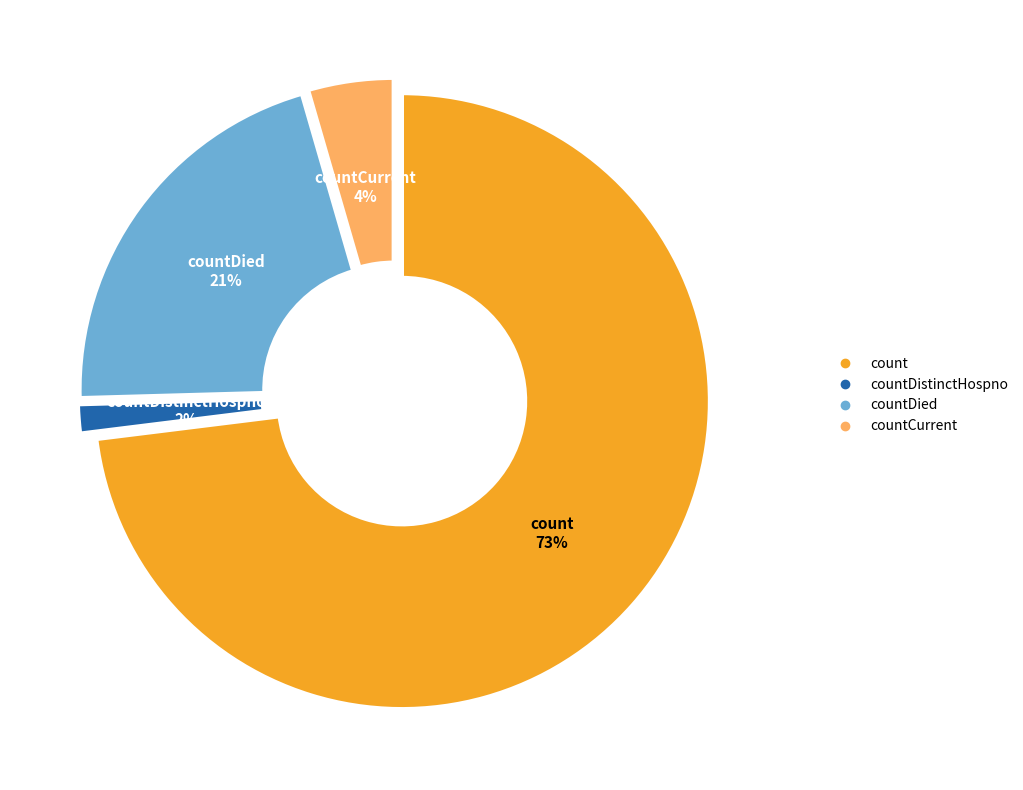

Count the number of slices in the pie.

4